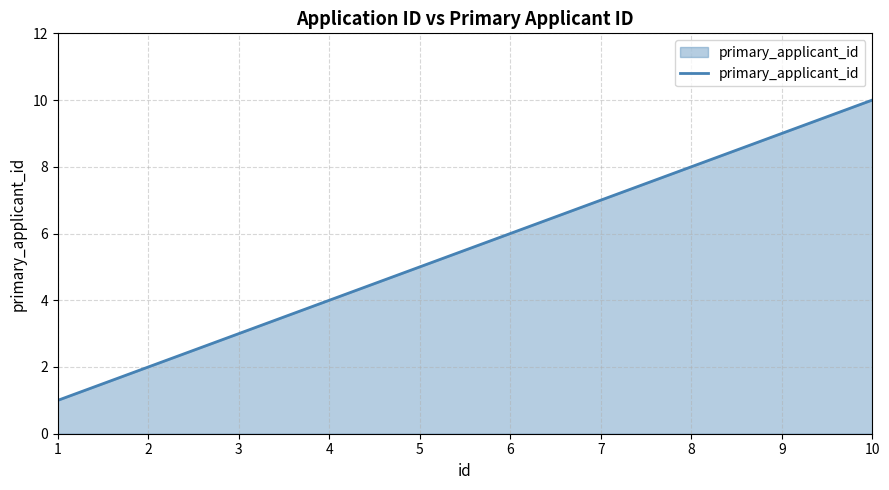

List the labels in order of value, largest first.

10, 9, 8, 7, 6, 5, 4, 3, 2, 1